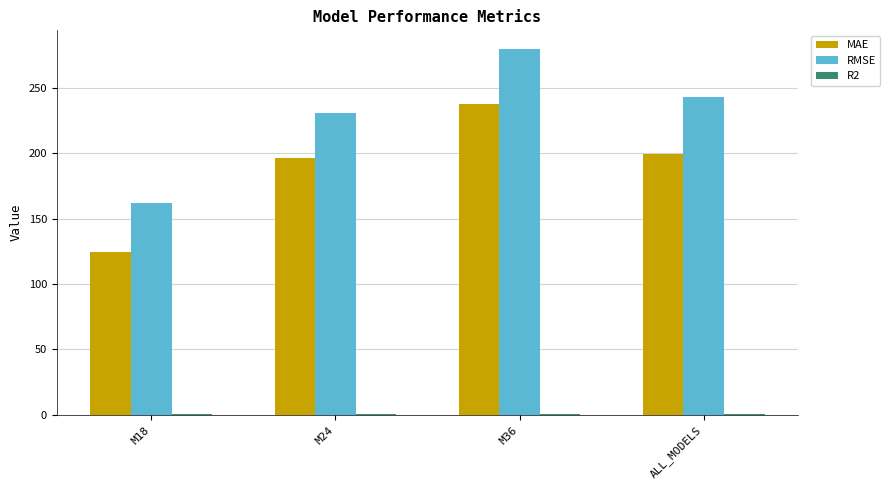

Is the value of MAE at M24 greater than the value of RMSE at M18?

Yes